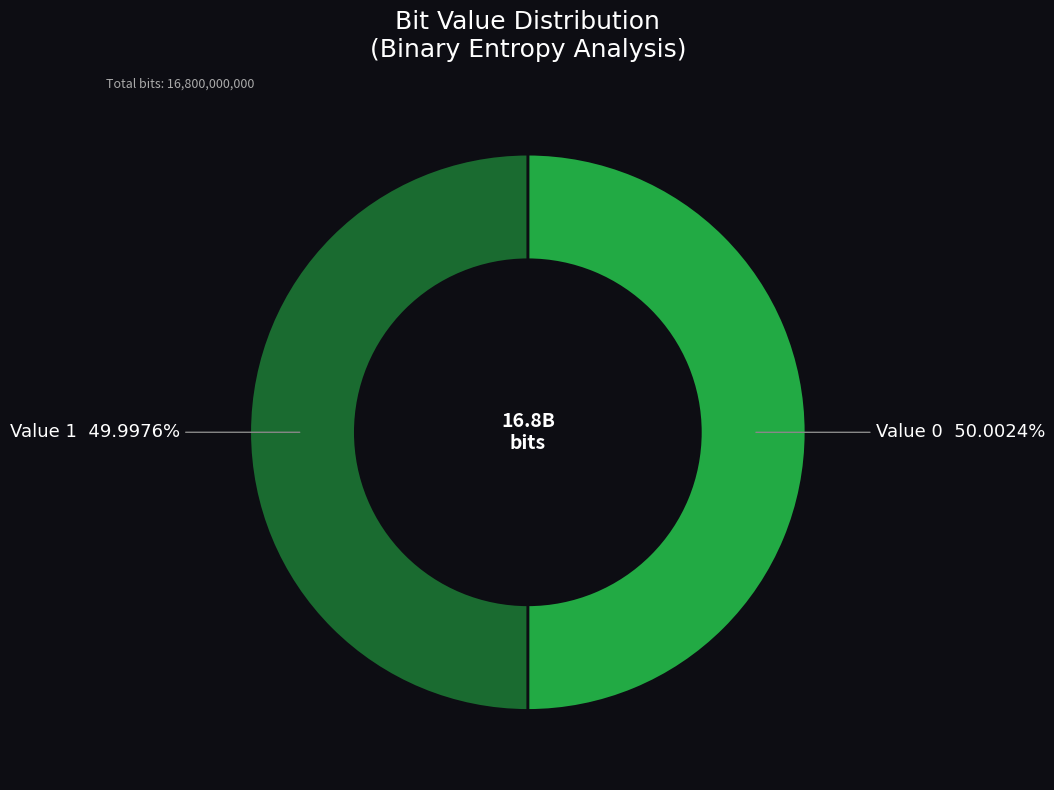

Is there any slice that represents more than half of the pie?

Yes